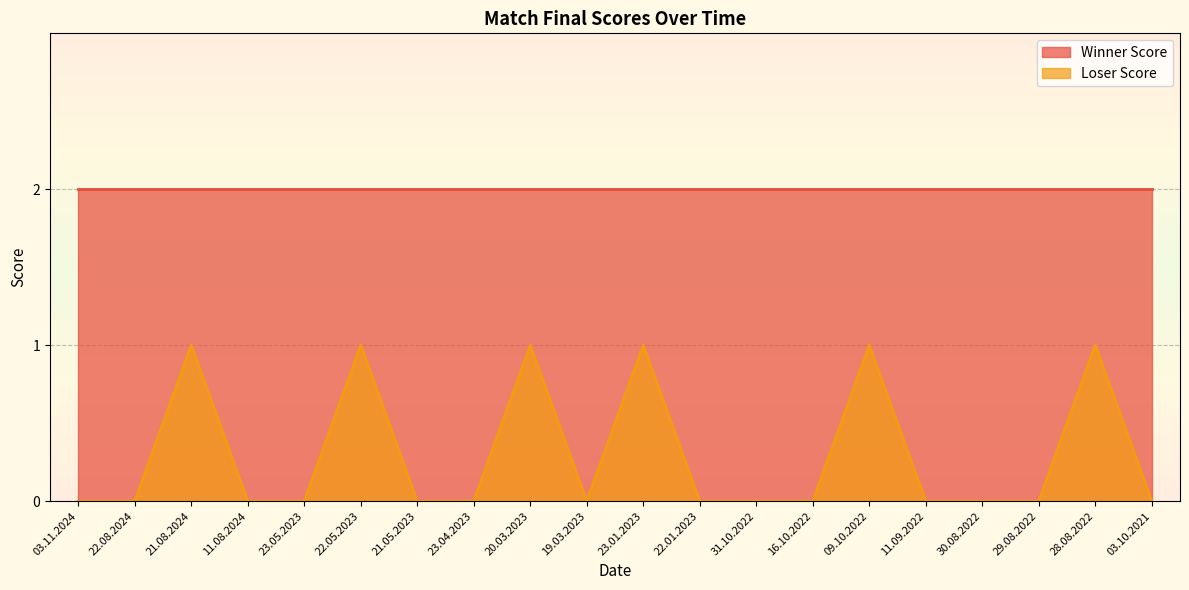

How many data points does each series have?

20